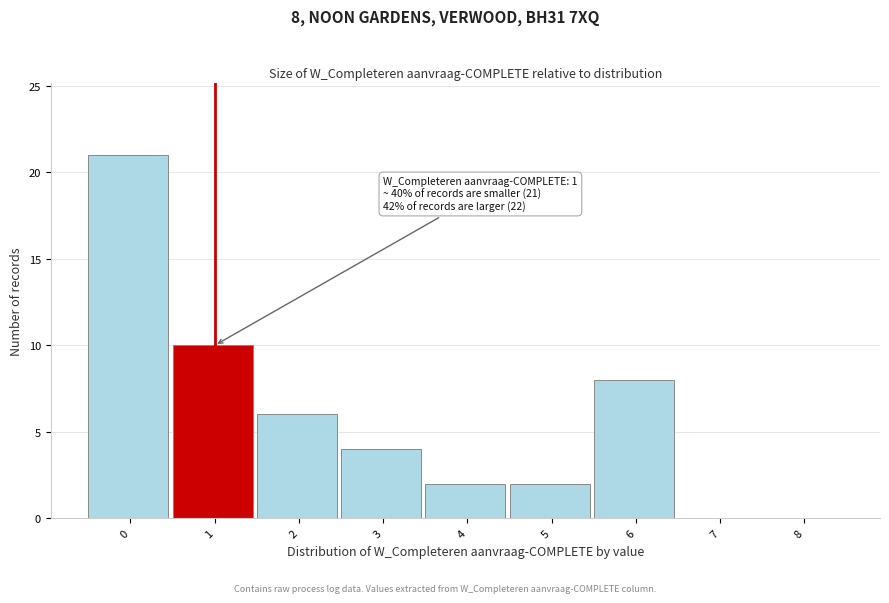

Reading left to right, extract all data points from this chart.

0=21	1=10	2=6	3=4	4=2	5=2	6=8	7=0	8=0